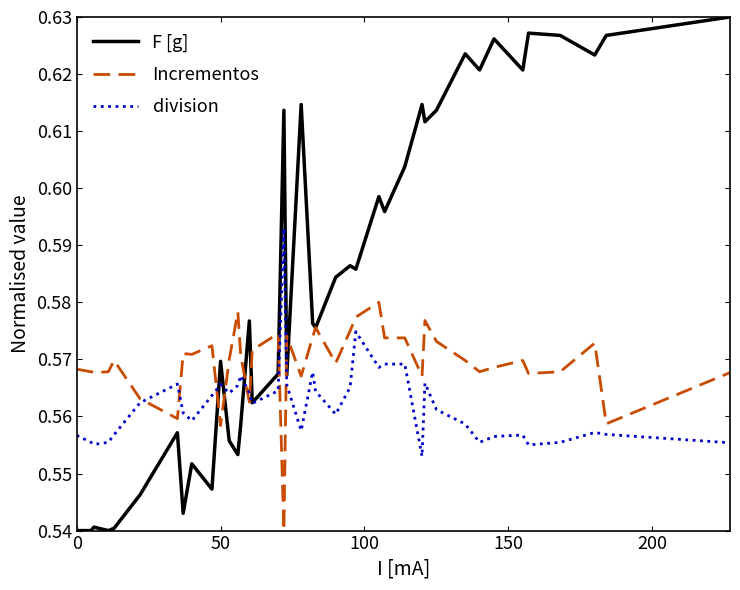

List the series in order of their peak value, lowest first.

Incrementos, division, F [g]